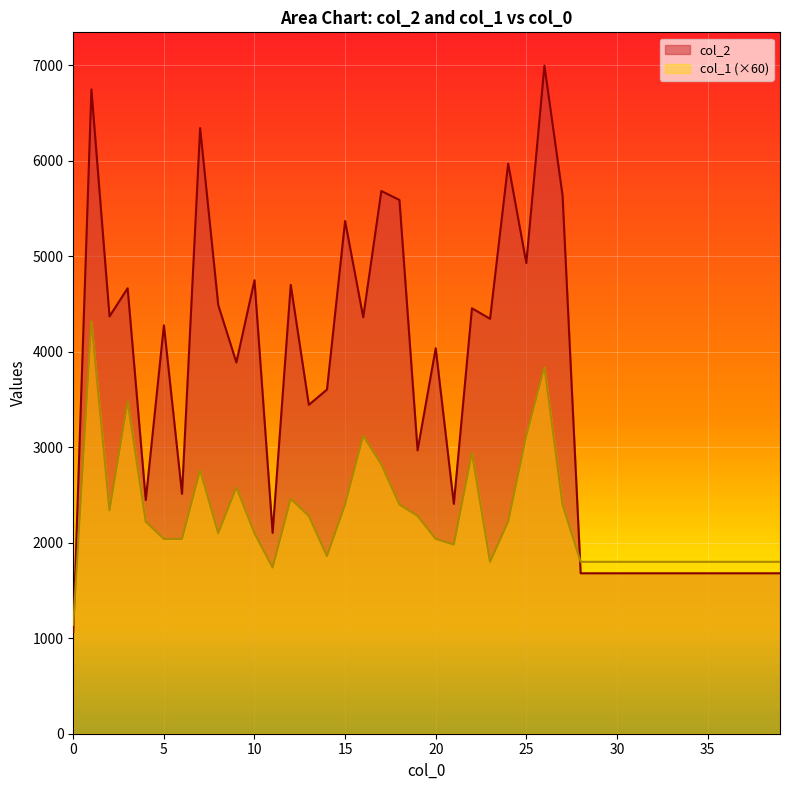

What is the highest value of the col_2 series?

6995